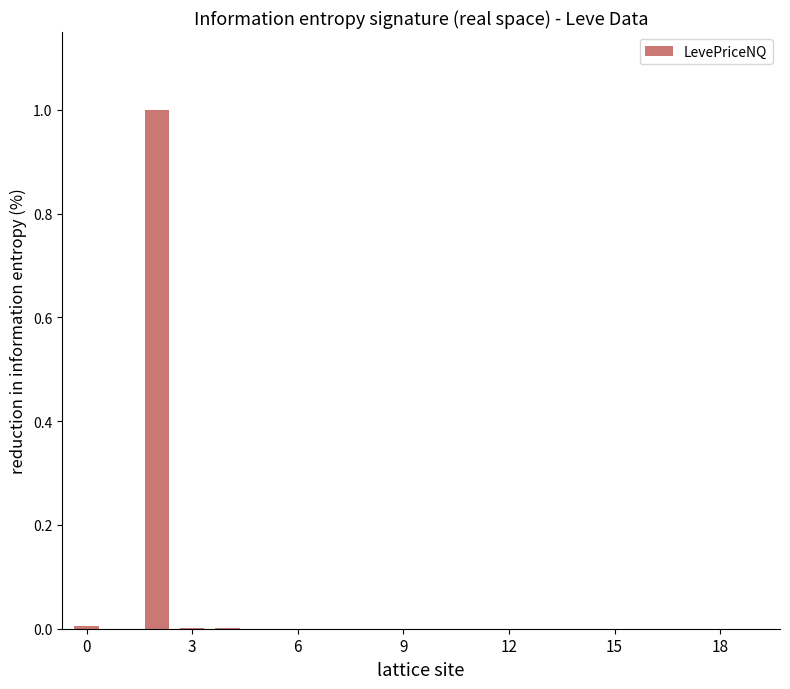

What is the greatest value displayed?

1.0